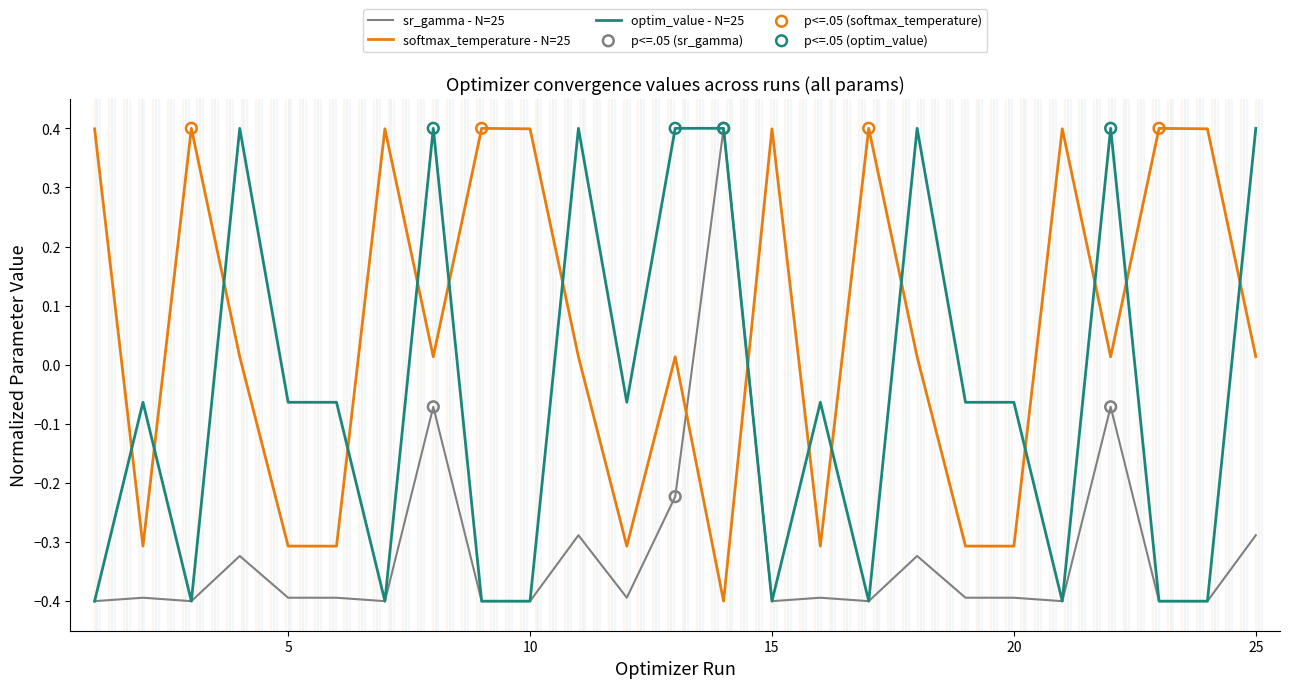

Which series has the largest total across all categories?

softmax_temperature - N=25